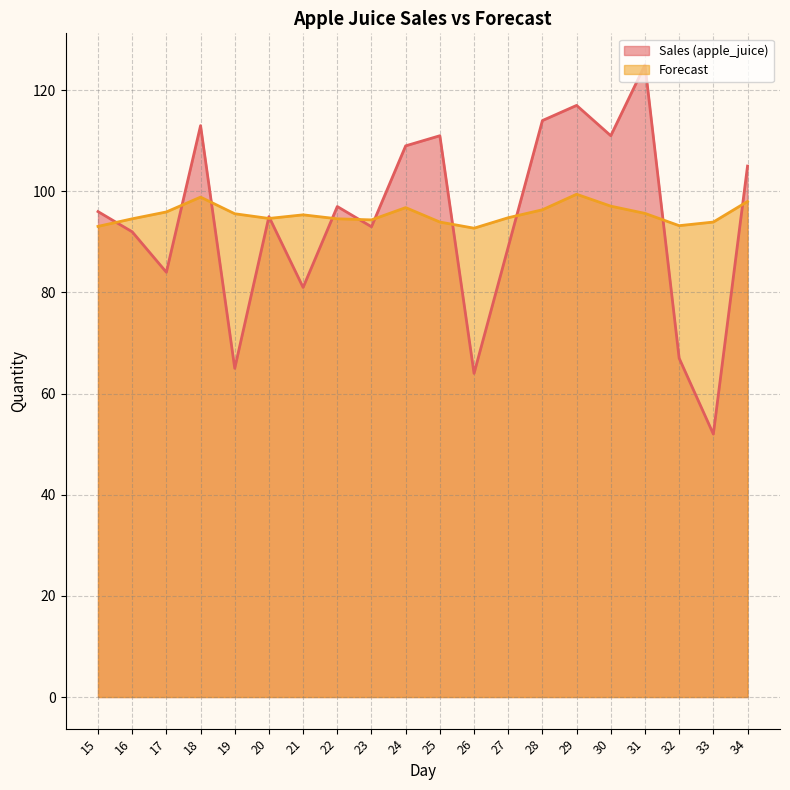

Where do Sales (apple_juice) and Forecast first cross each other?

15 and 16